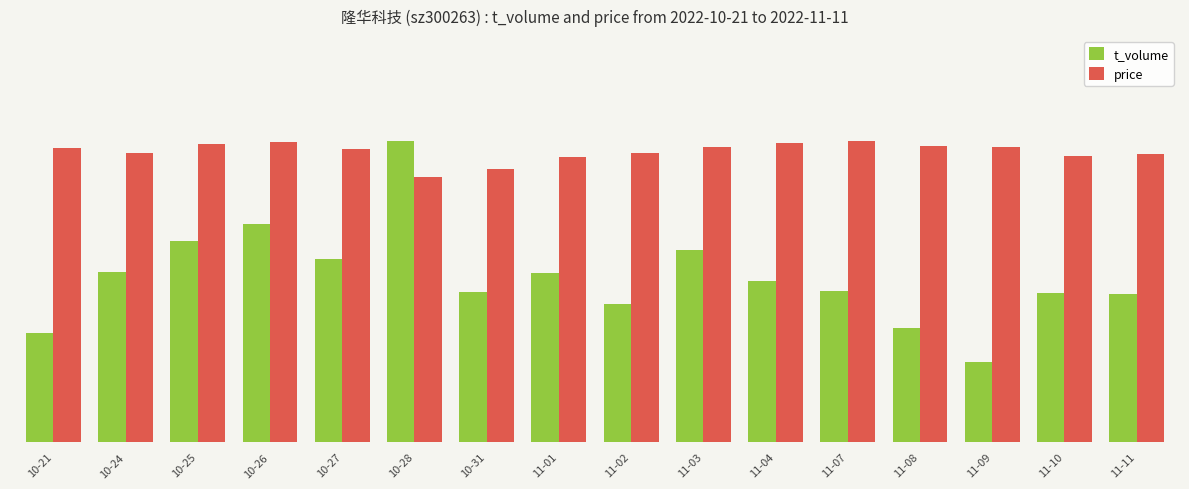

Reading left to right, list all the values displayed in this chart.

t_volume: 11792.0	18457.0	21711.0	23566.0	19798.0	32552.0	16265.0	18331.0	14930.0	20768.0	17458.0	16299.0	12312.0	8707.0	16099.0	16011.0
price: 7.5	7.3	7.6	7.6	7.5	6.7	6.9	7.2	7.3	7.5	7.6	7.6	7.5	7.5	7.3	7.3